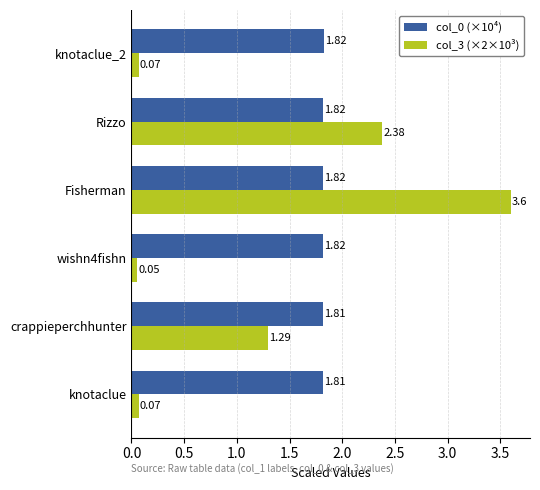

List the series in order of their overall mean, lowest first.

col_3 (×2×10³), col_0 (×10⁴)